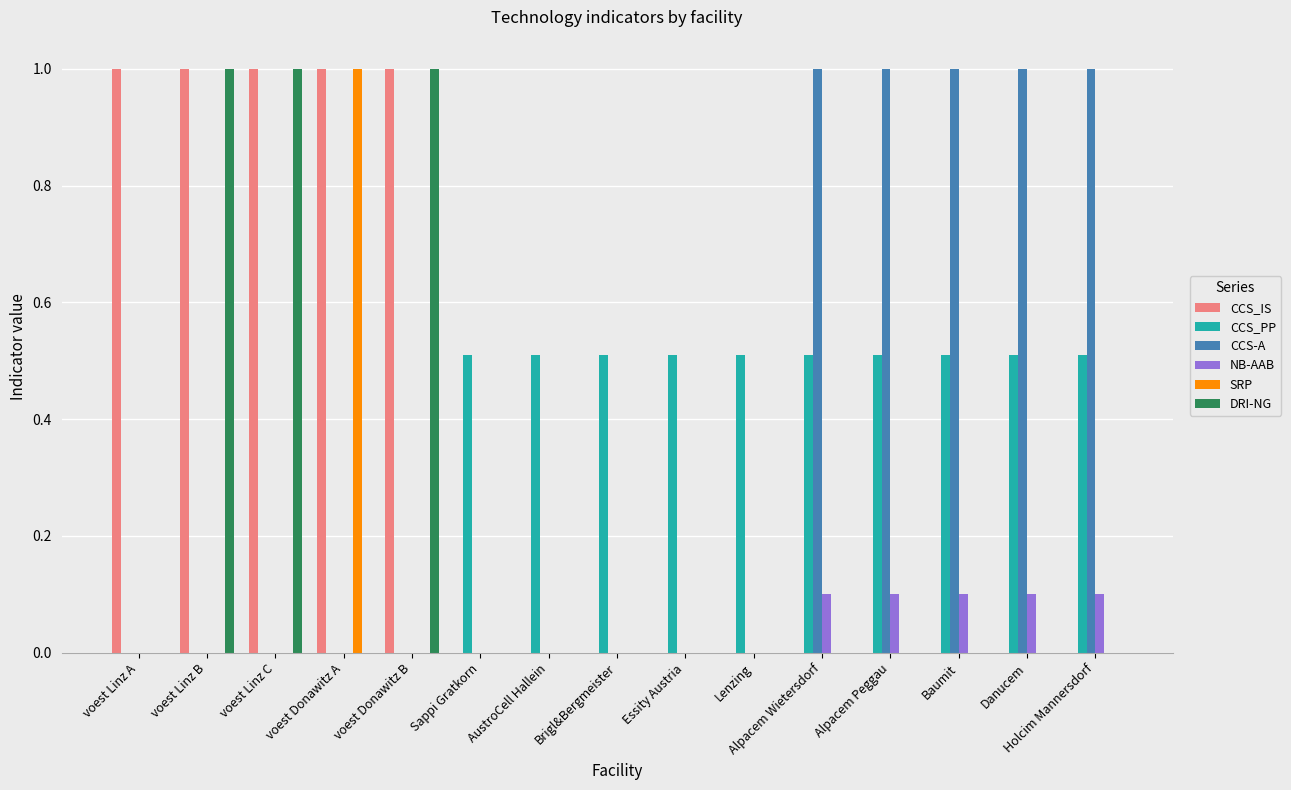

Are the bars grouped side by side (vs. stacked)?

Yes